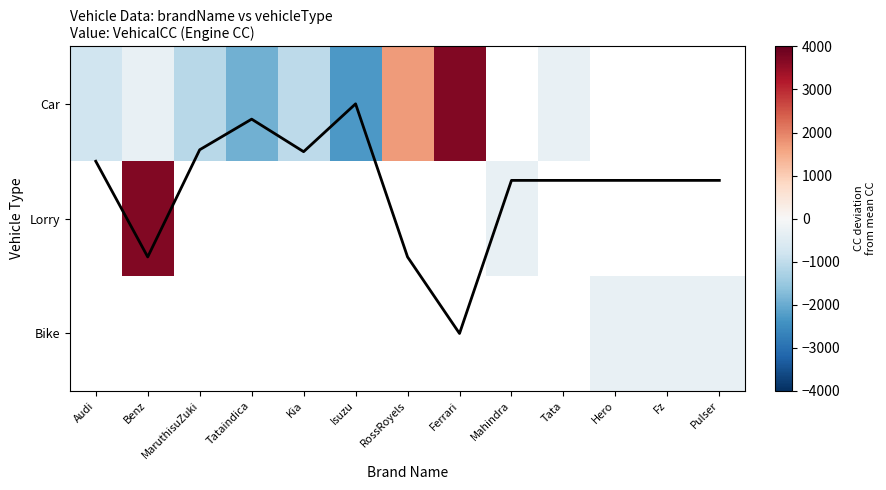

Count the number of categories in the chart.

13